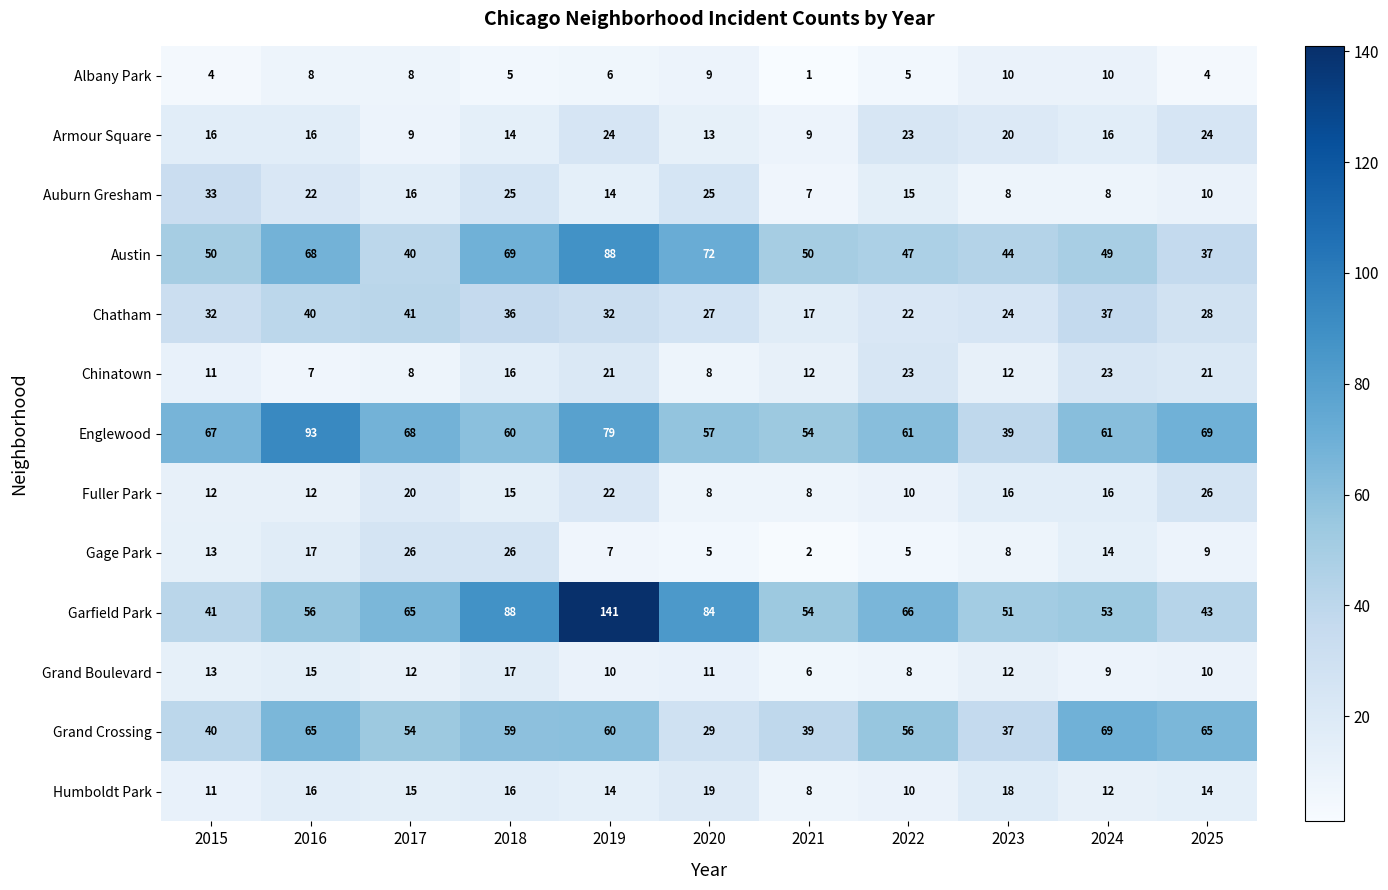

The value of Humboldt Park at 2018 is 27. True or false?

False